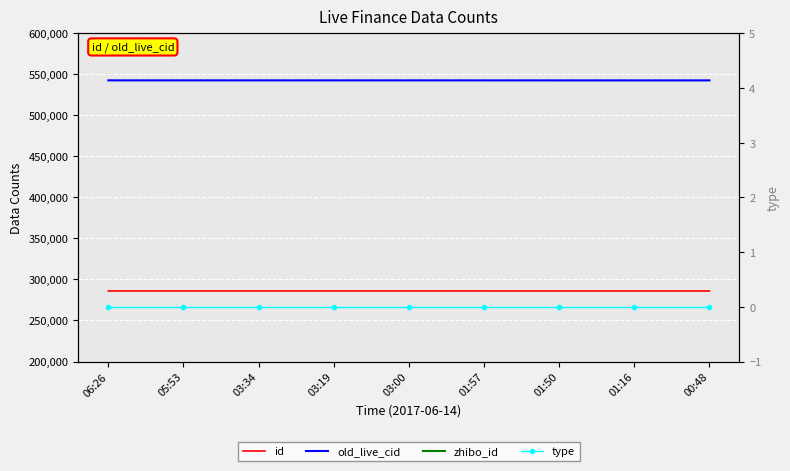

How many lines are shown in the chart?

4